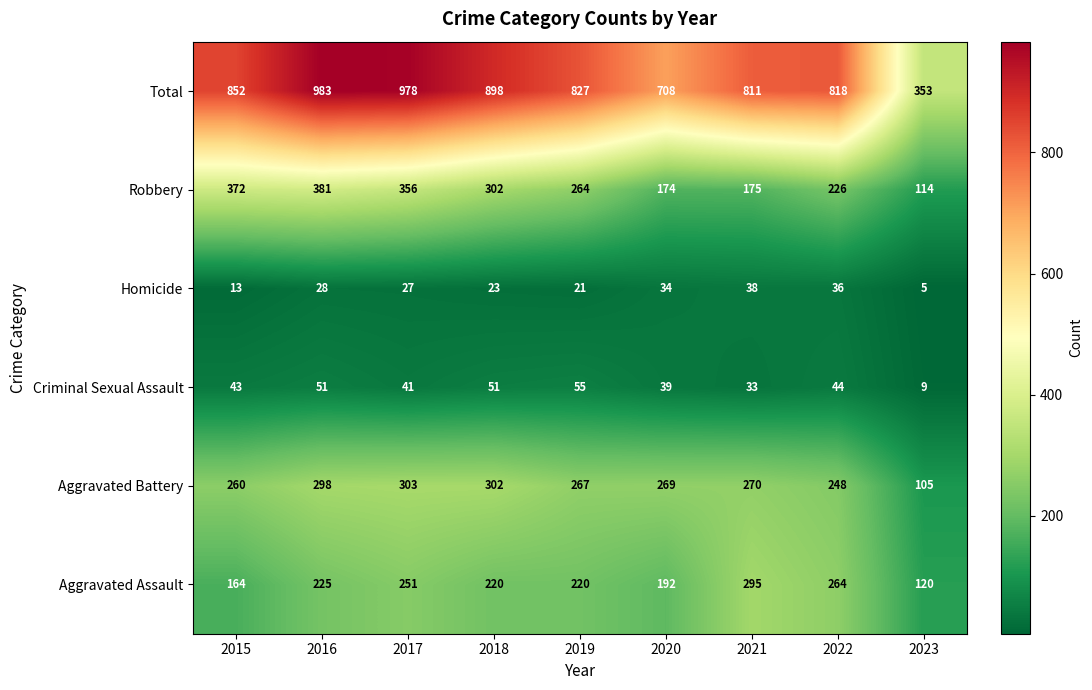

What is the difference between the Aggravated Assault values at 2015 and 2018?

56